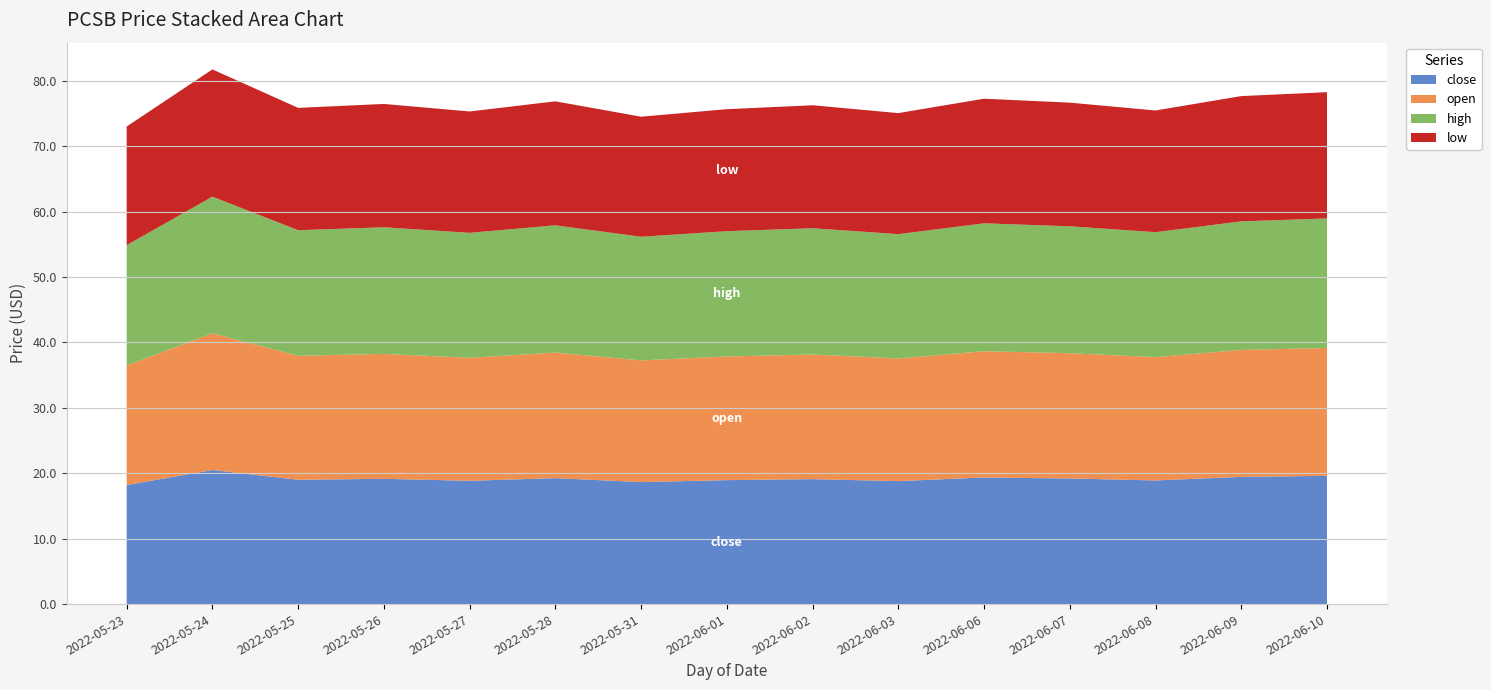

Reading left to right, list all the values displayed in this chart.

open: 18.3	20.9	18.9	19.1	18.8	19.2	18.6	18.9	19.1	18.8	19.3	19.1	18.9	19.4	19.6
high: 18.4	20.9	19.2	19.4	19.1	19.4	18.9	19.1	19.3	19.0	19.6	19.4	19.1	19.6	19.8
low: 18.1	19.4	18.7	18.9	18.6	18.9	18.4	18.6	18.8	18.5	19.1	18.9	18.6	19.1	19.3
close: 18.2	20.5	19.0	19.1	18.9	19.2	18.6	18.9	19.1	18.8	19.4	19.2	18.9	19.4	19.6